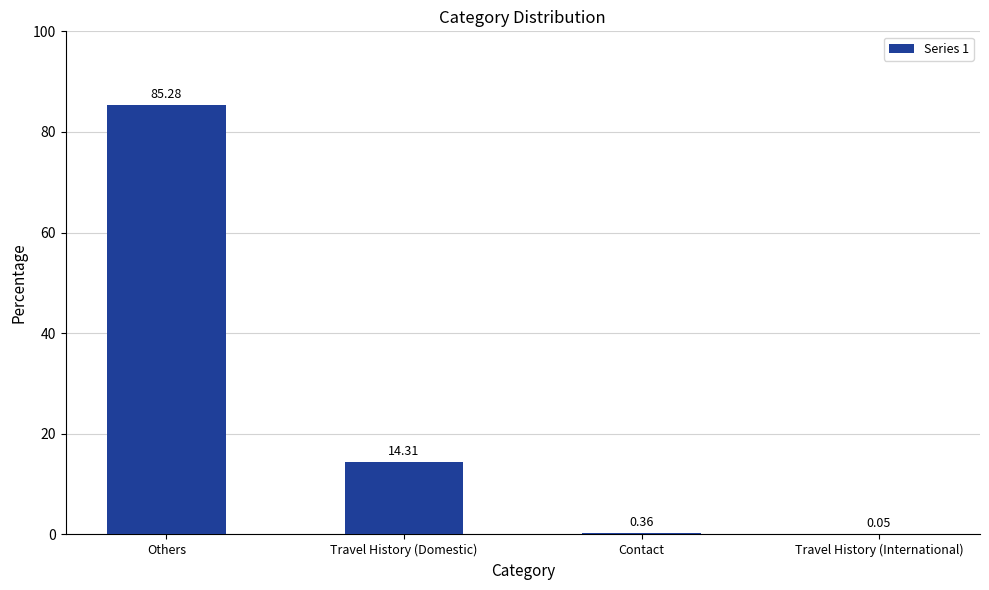

What is the average value?

25.0